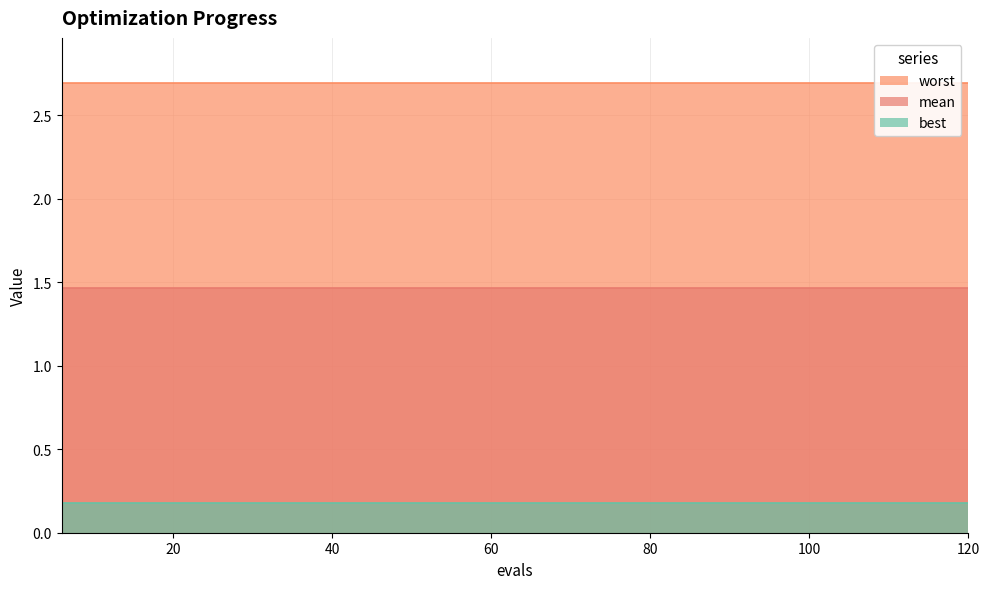

How many lines are shown in the chart?

3